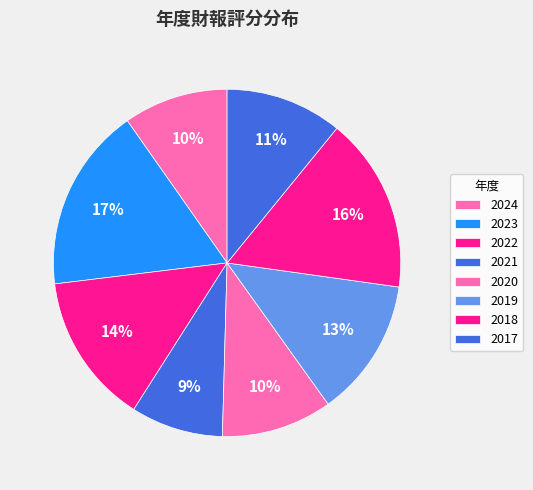

What is the ratio of the value at 2021 to the value at 2024?

0.9